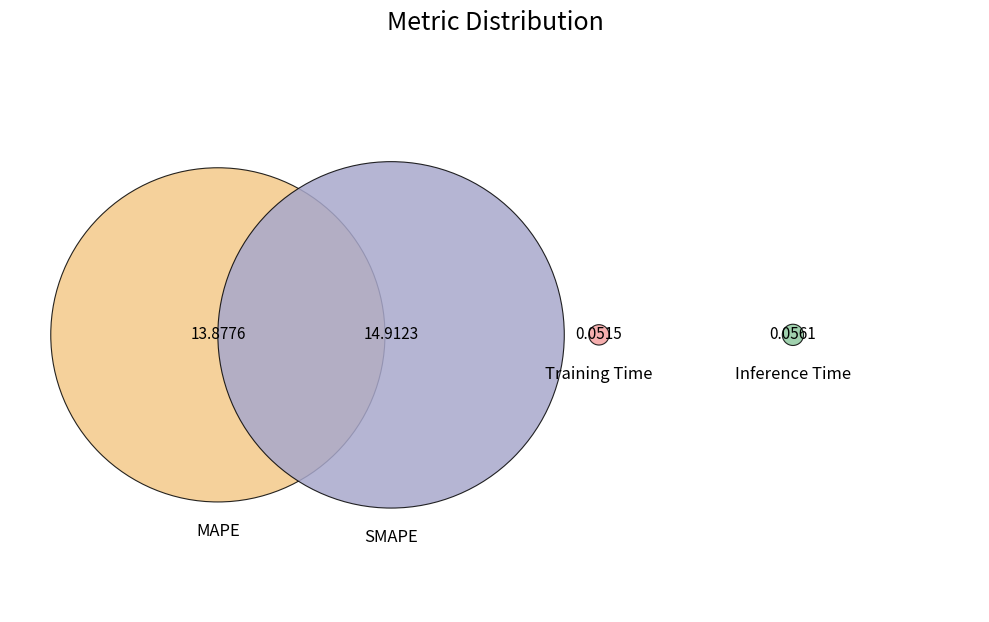

To the nearest percent, what is the combined percentage of MAPE and SMAPE?

100%